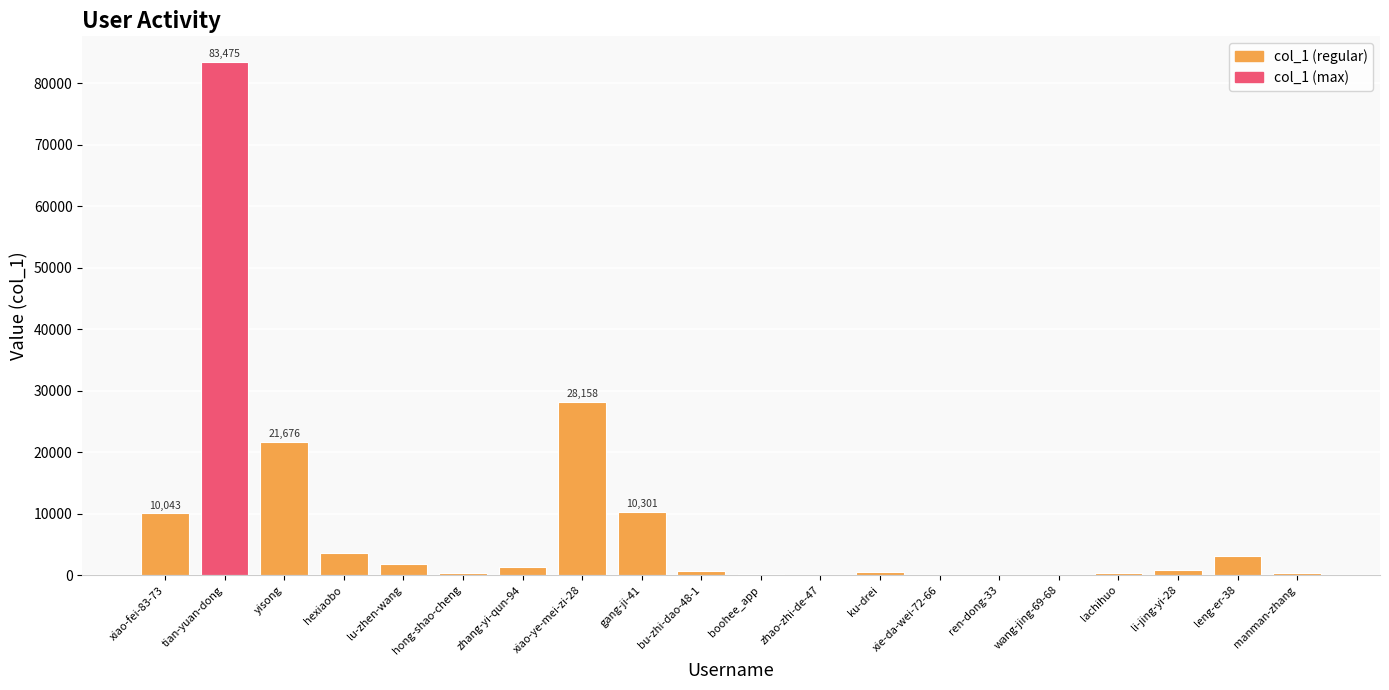

What is the sum of the values at li-jing-yi-28 and tian-yuan-dong?

84276